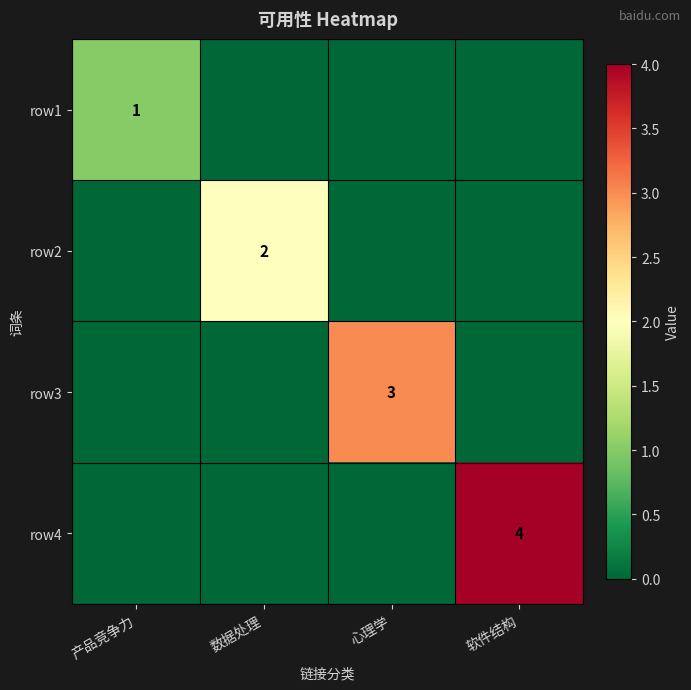

At which category does the chart reach its peak across all series?

软件结构